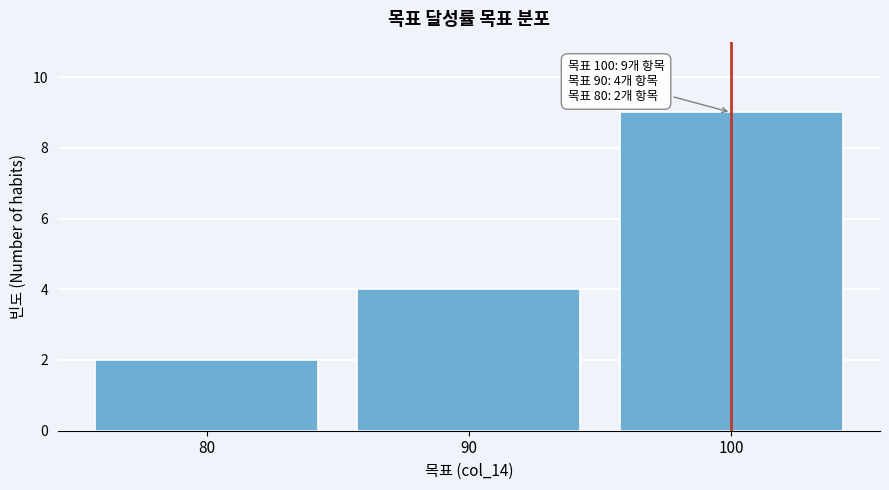

Reading left to right, list all the values displayed in this chart.

2	4	9